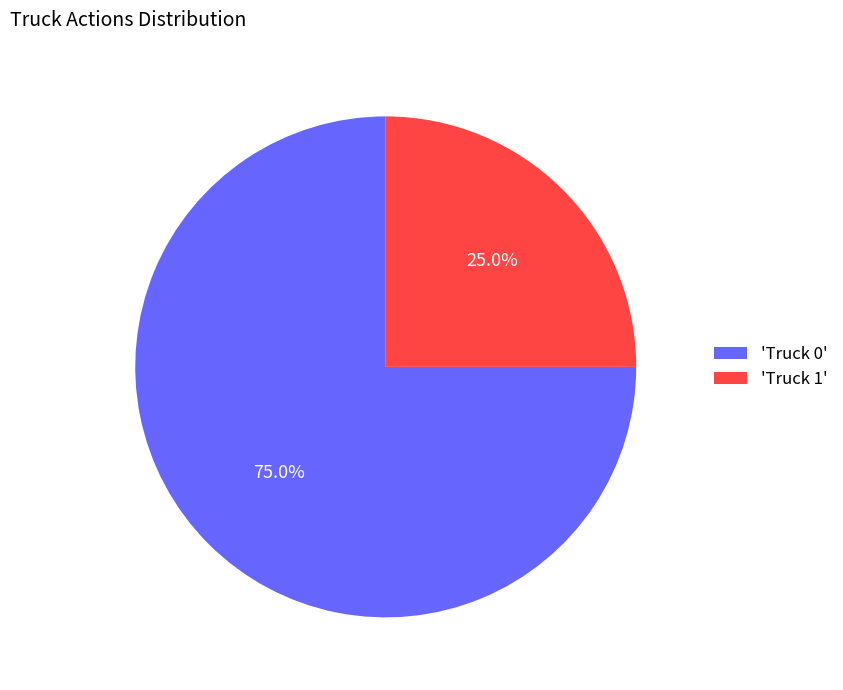

Rank the categories by value from lowest to highest.

'Truck 1', 'Truck 0'